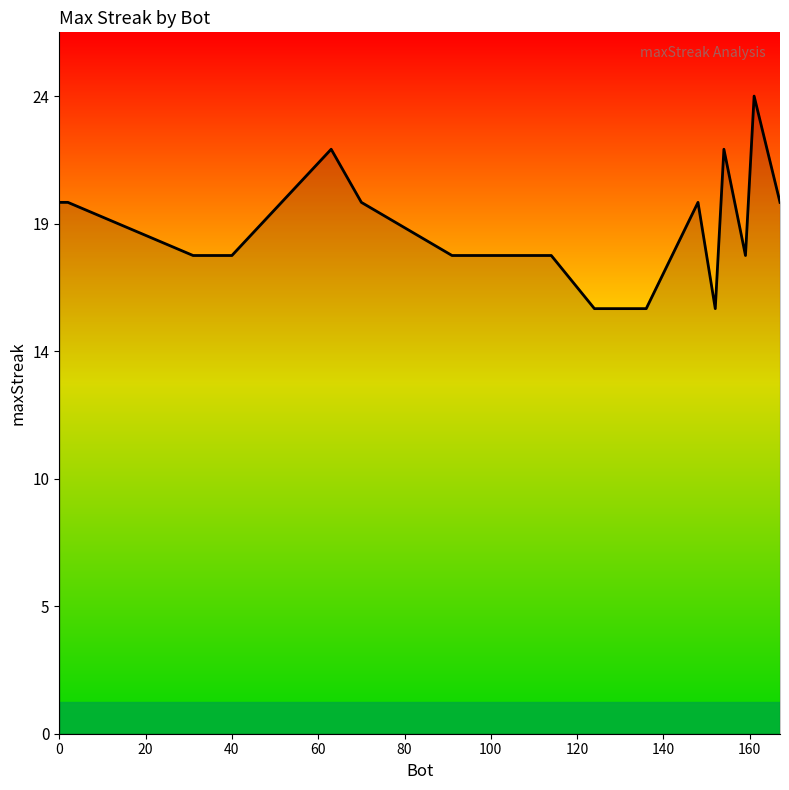

Is this an area chart (filled region under the line)?

Yes